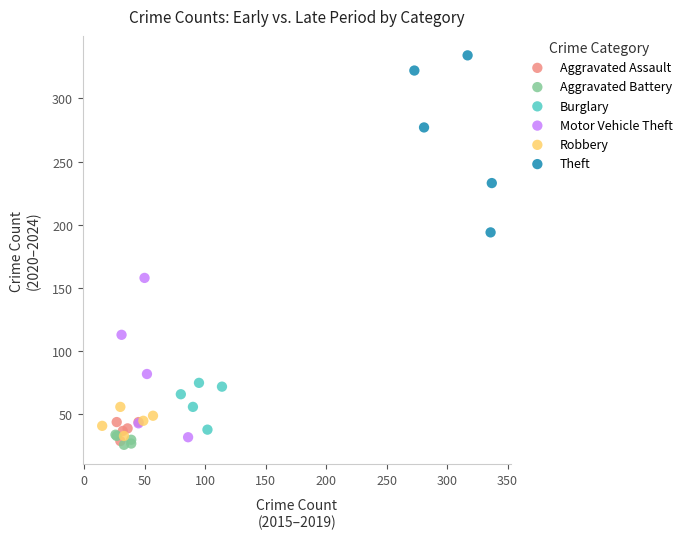

Which series contains the highest Y value?

Theft